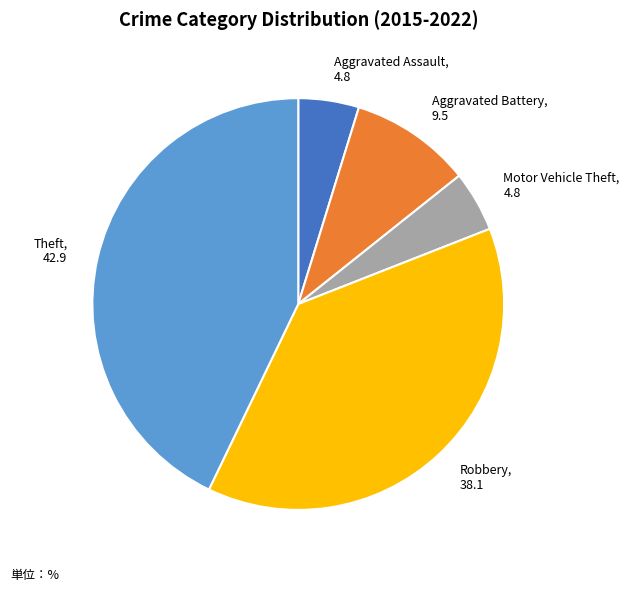

Between Aggravated Assault and Aggravated Battery, which is larger?

Aggravated Battery